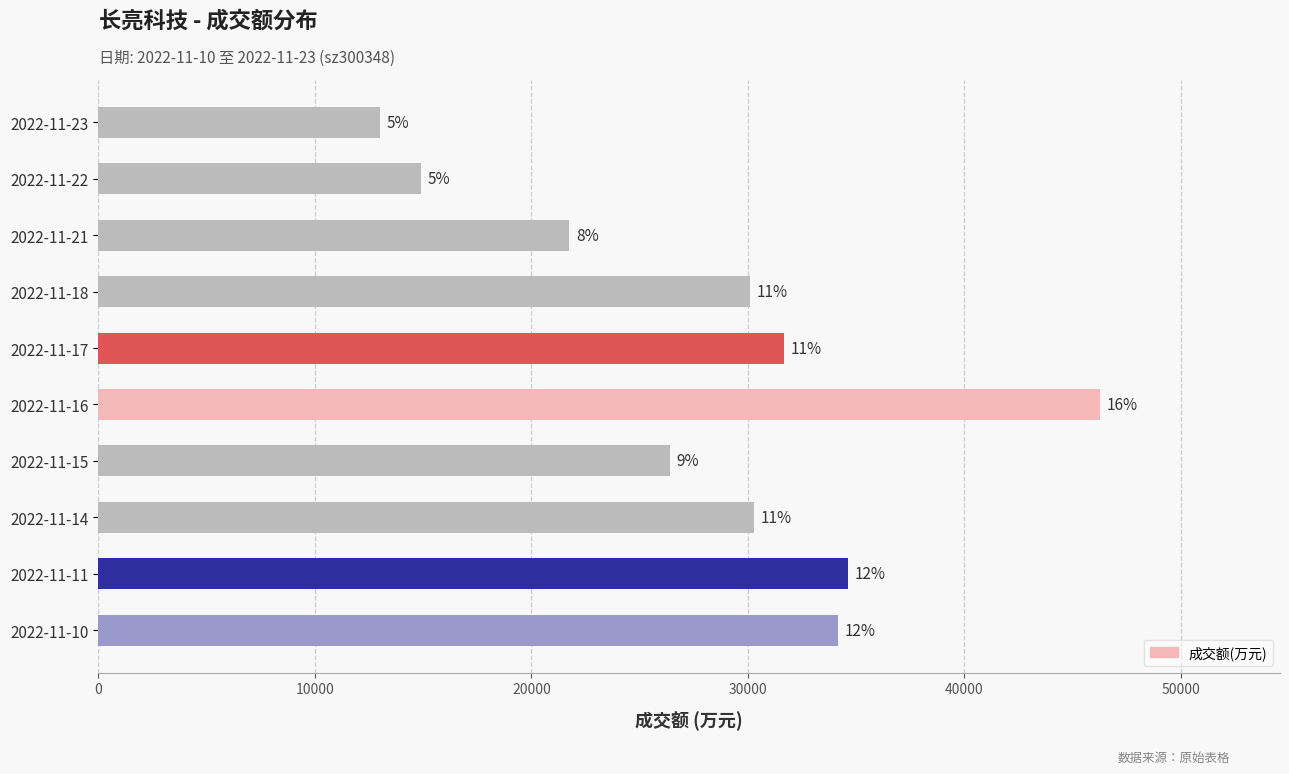

Does the chart contain any negative values?

No